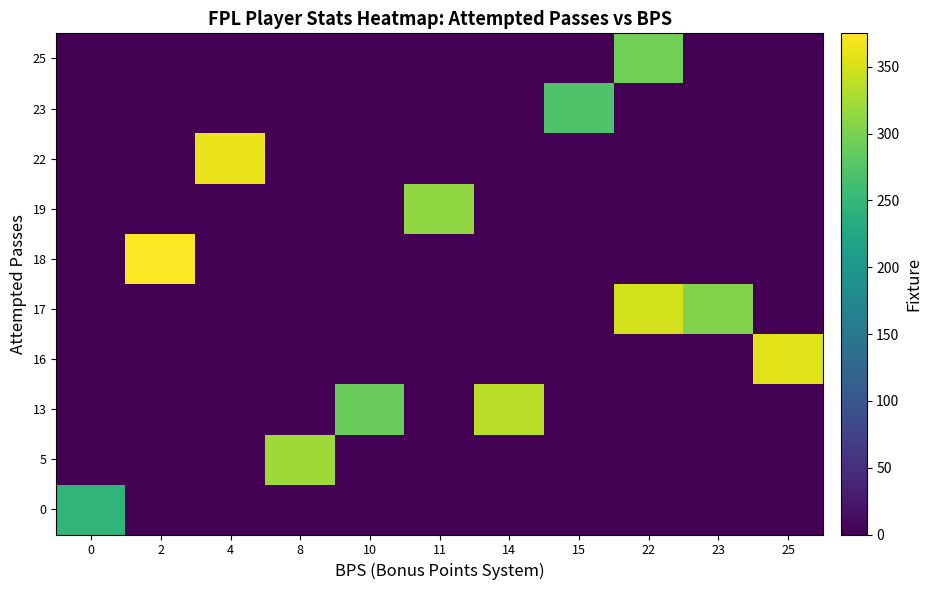

What is the total value across all series at 2?

375.0